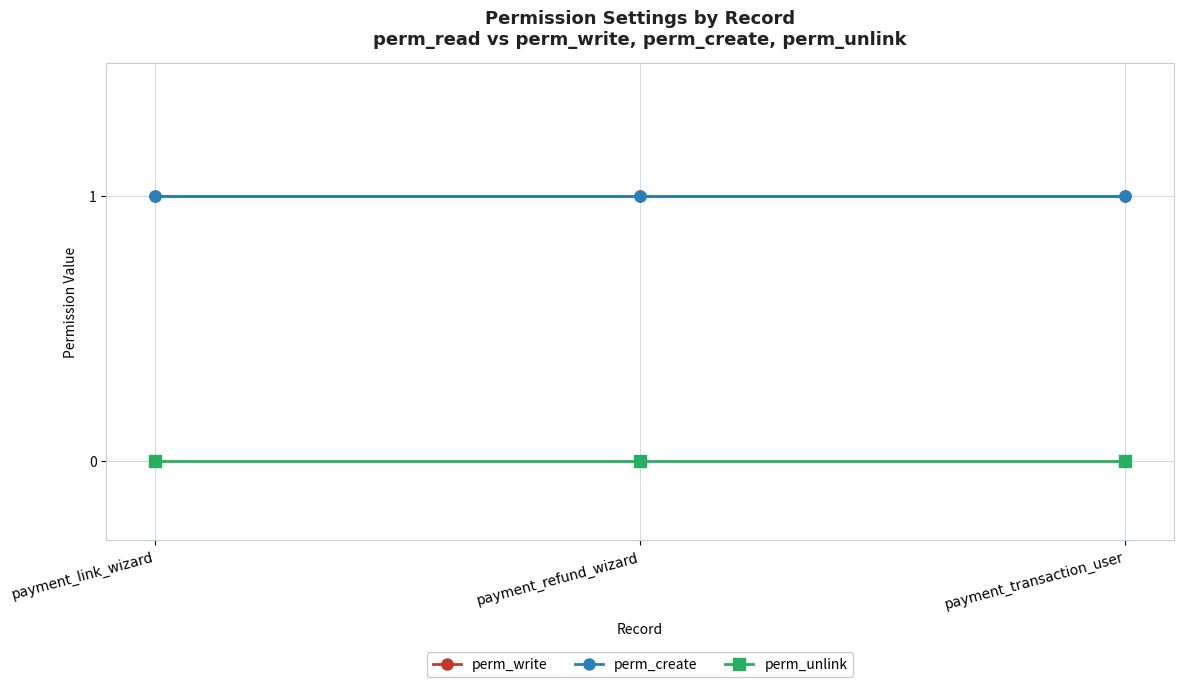

Does the chart have visible grid lines?

Yes